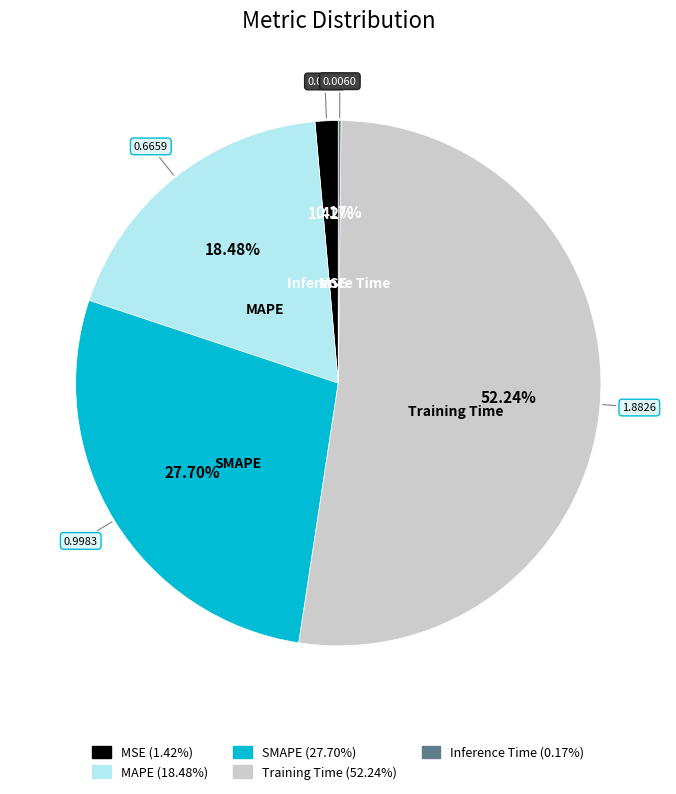

Which has a higher value, MSE or MAPE?

MAPE